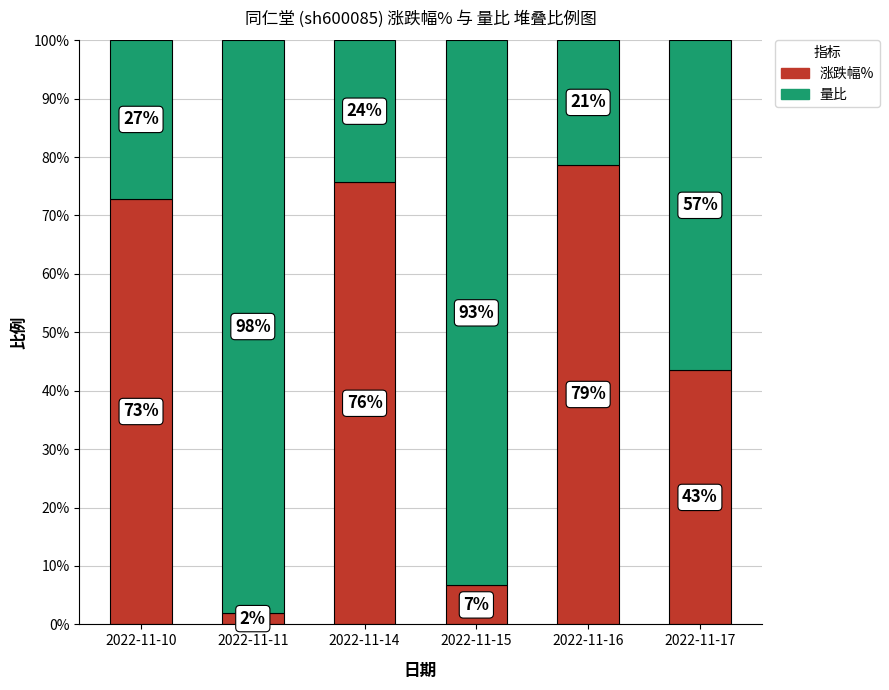

Does the chart contain any negative values?

No